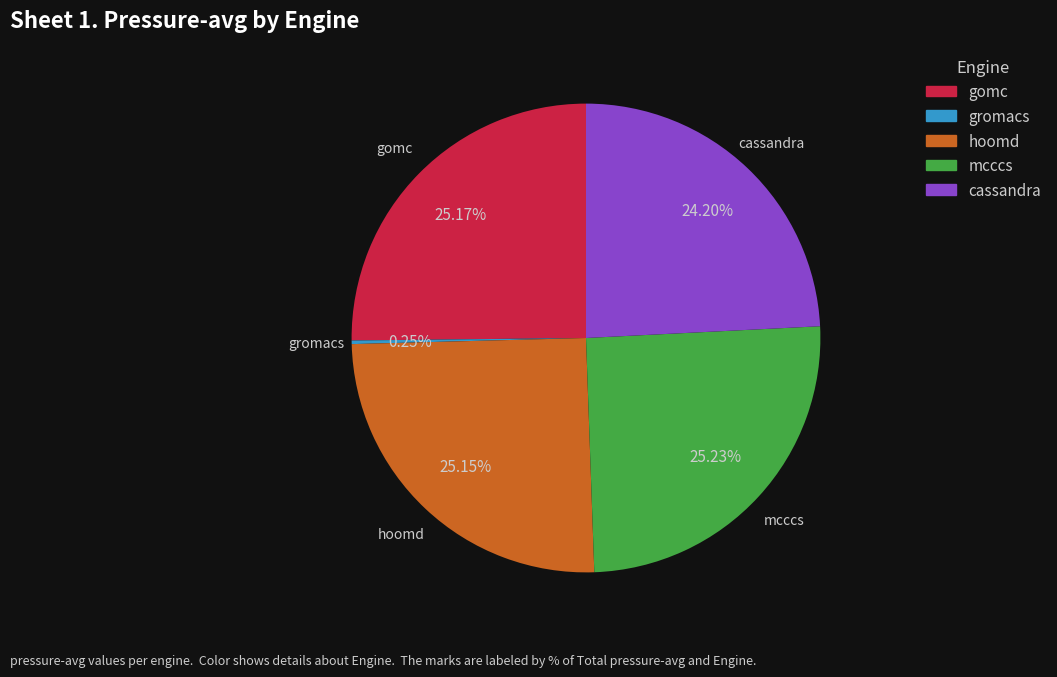

Do cassandra and hoomd together represent more than half of the pie?

No